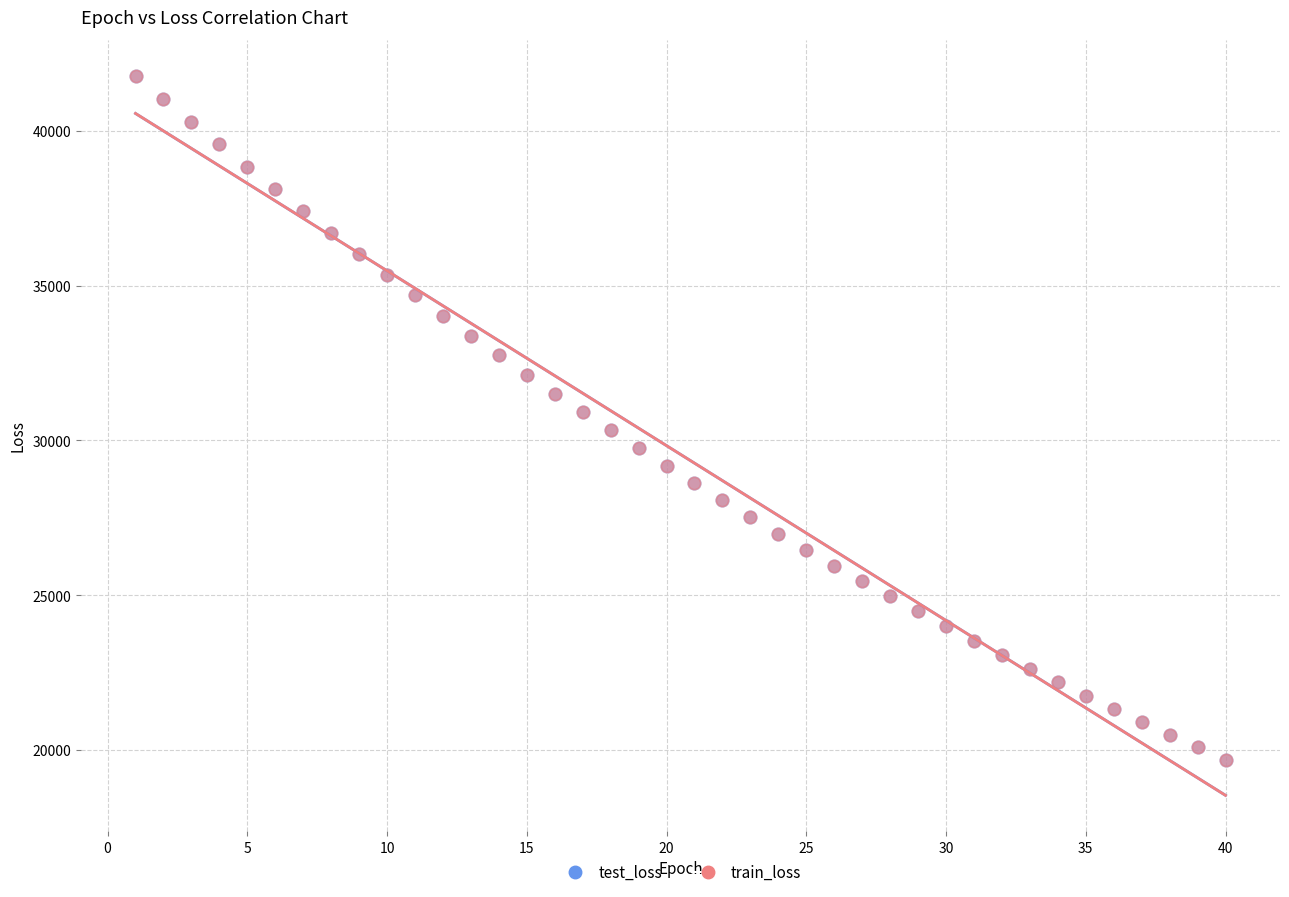

What are all the series names shown in the legend?

test_loss, train_loss